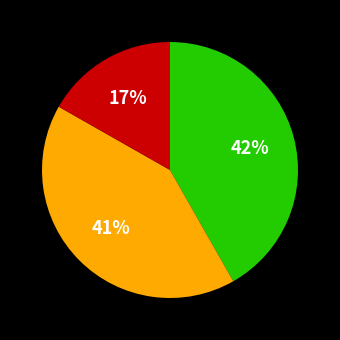

Is there a majority slice in this chart?

No